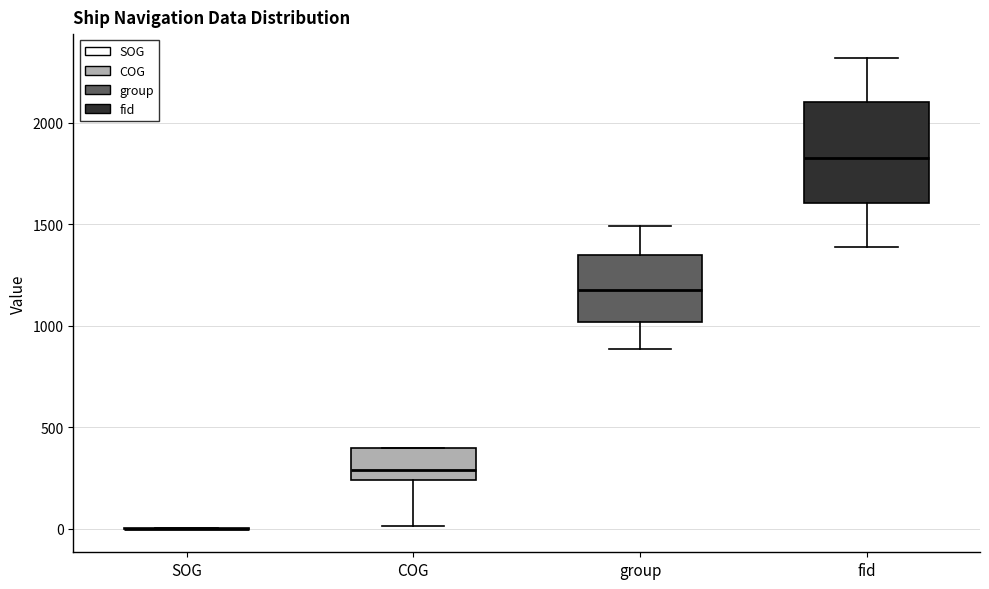

Reading left to right, transcribe this box plot: for each box, give where its median line is, the range the box spans, and where its two whiskers end, as read against the y-axis. The values are not printed on the chart, so give them approximately, as read against the axis.

SOG: box collapsed to a line at 0, whiskers 0 to 0
COG: median 300, box 250 to 400, whiskers 0 to 400
group: median 1200, box 1000 to 1350, whiskers 900 to 1500
fid: median 1800, box 1600 to 2100, whiskers 1400 to 2300